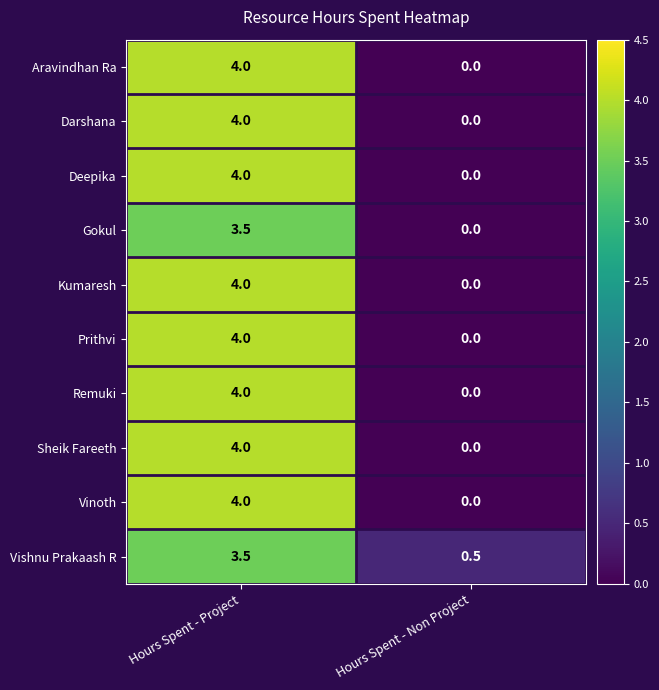

The Remuki series shows 4.0 at Hours Spent - Project. True or false?

True